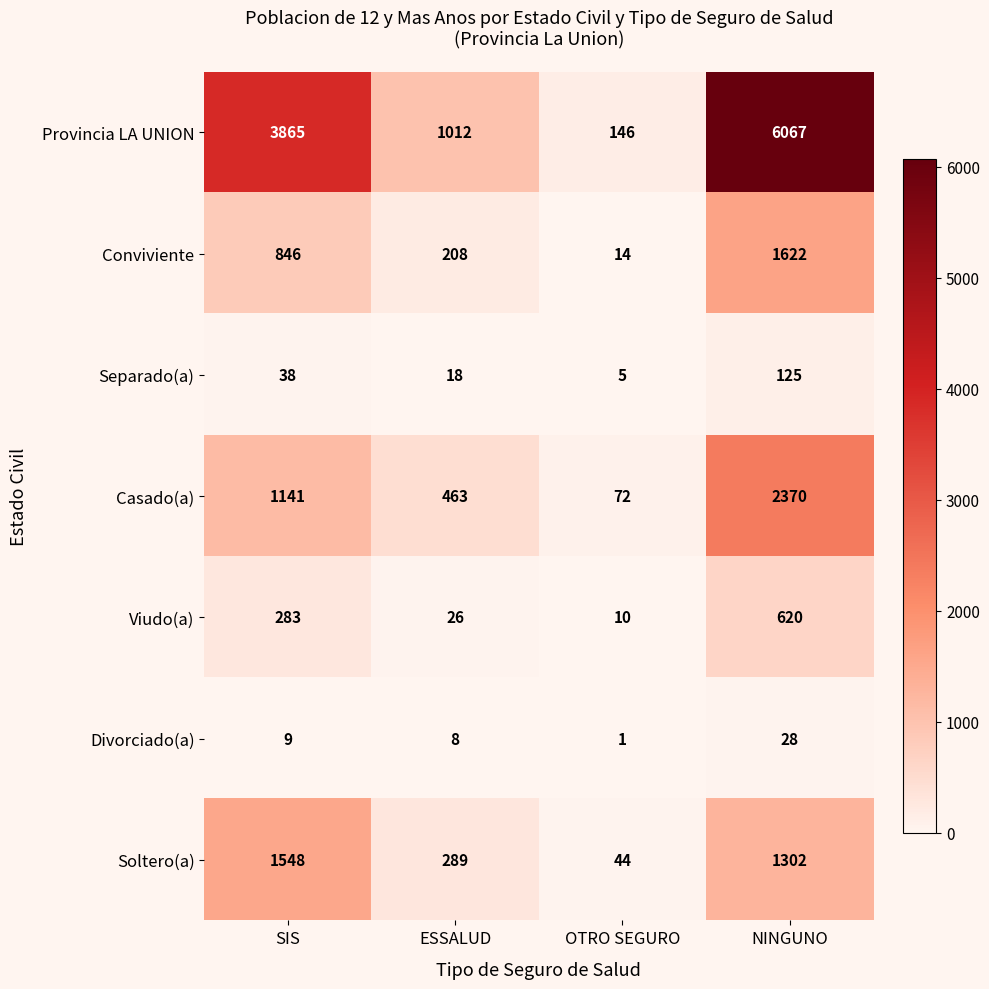

At which category is the sum across all series the highest?

NINGUNO